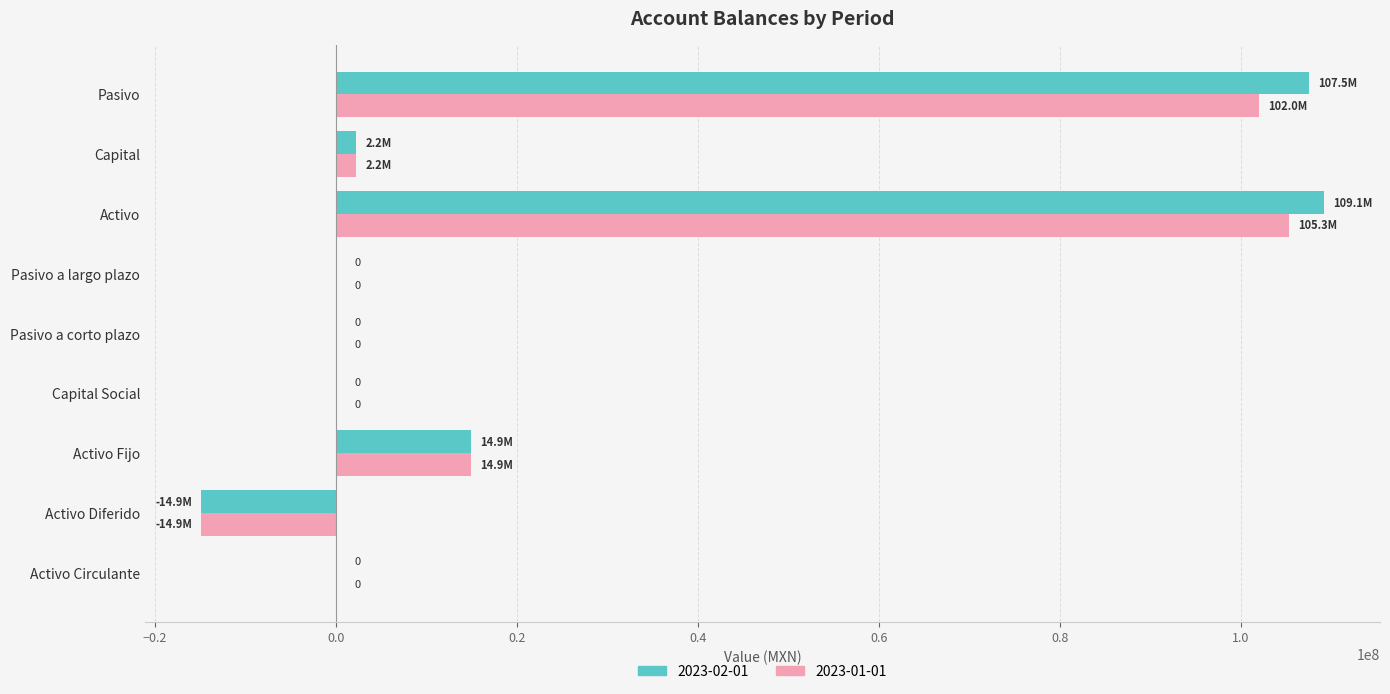

How many data points does each series have?

9